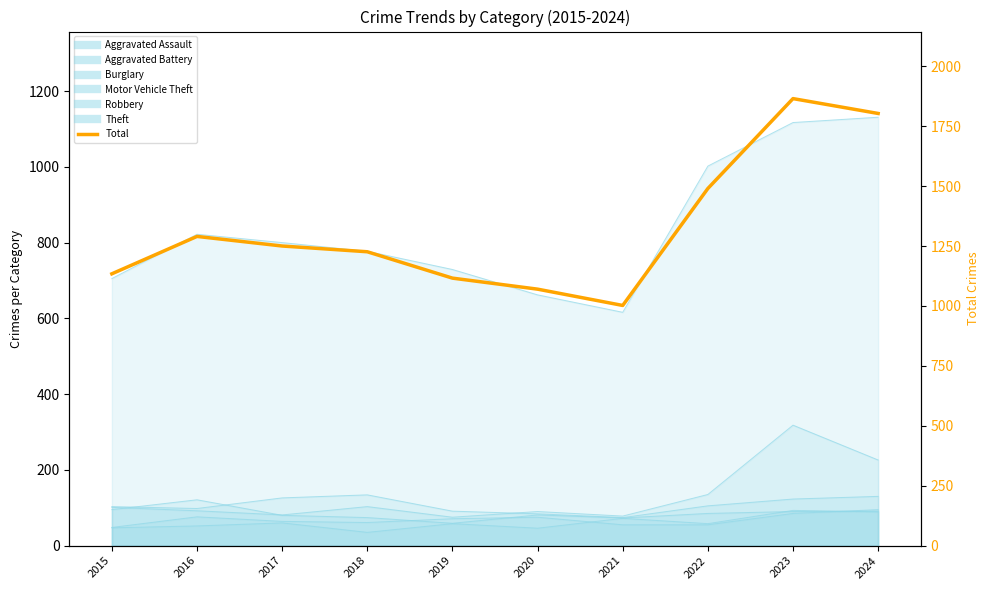

What is the change in value from 2017 to 2023?

+615